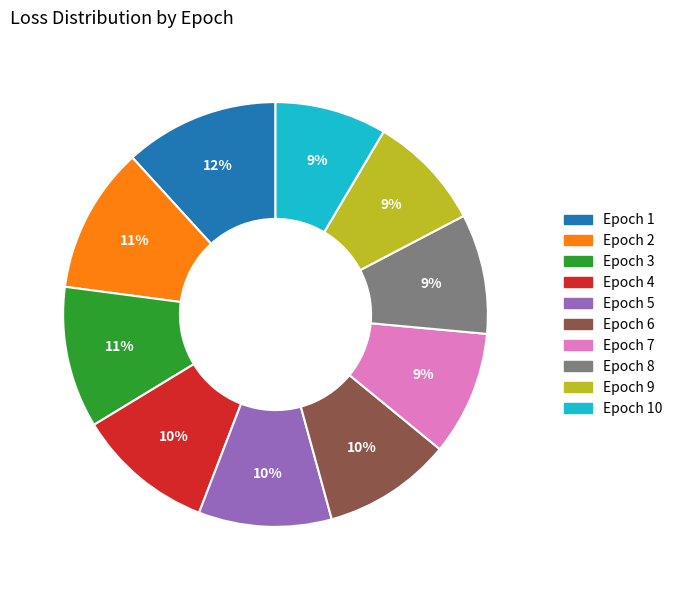

Is there a majority slice in this chart?

No